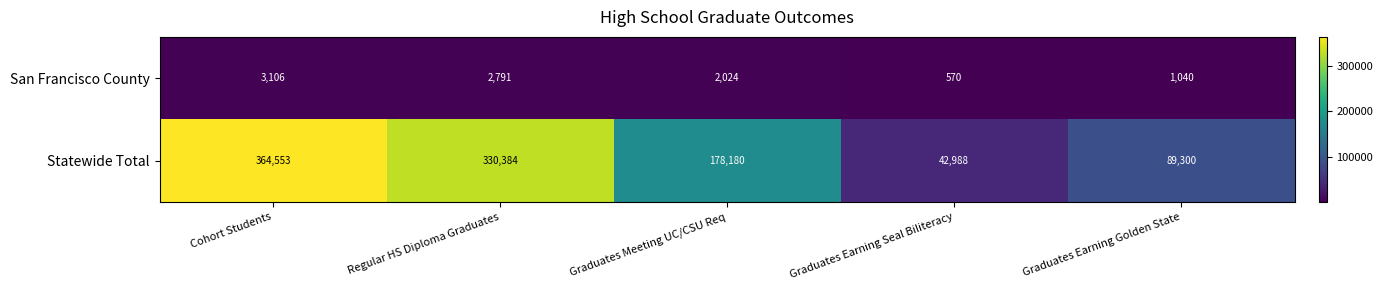

Reading right to left, list all the values displayed in this chart.

San Francisco County: Graduates Earning Golden State=1040	Graduates Earning Seal Biliteracy=570	Graduates Meeting UC/CSU Req=2024	Regular HS Diploma Graduates=2791	Cohort Students=3106
Statewide Total: Graduates Earning Golden State=89300	Graduates Earning Seal Biliteracy=42988	Graduates Meeting UC/CSU Req=178180	Regular HS Diploma Graduates=330384	Cohort Students=364553